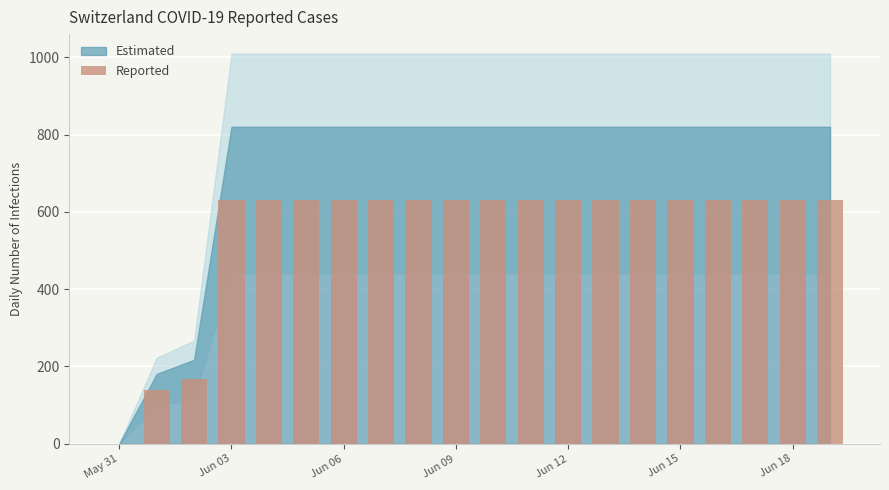

What is the sum of all values?

11033